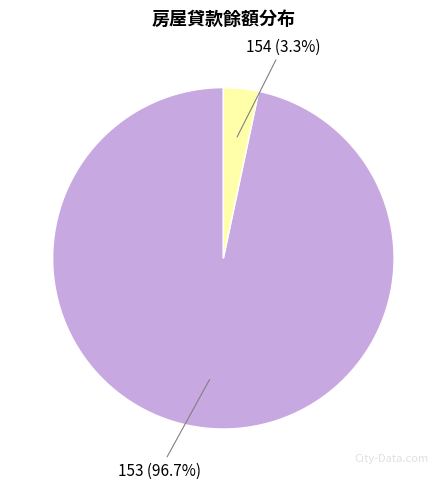

Which has a higher value, 154 or 153?

153